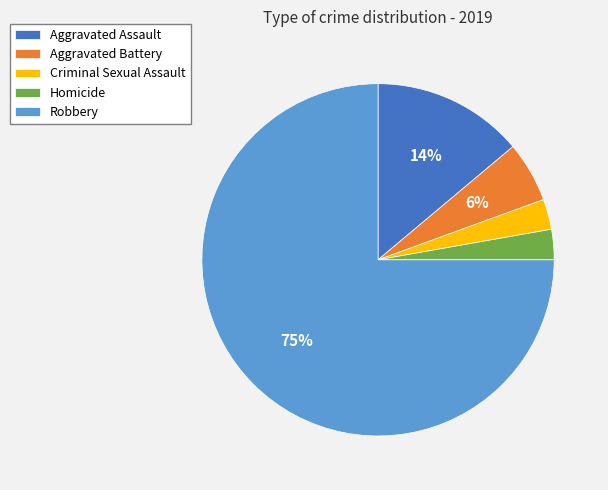

Count the number of slices in the pie.

5